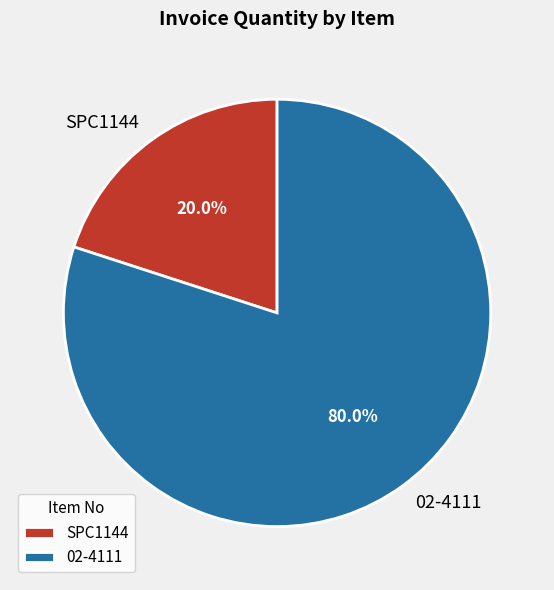

True or false: SPC1144 accounts for 20% of the total.

True